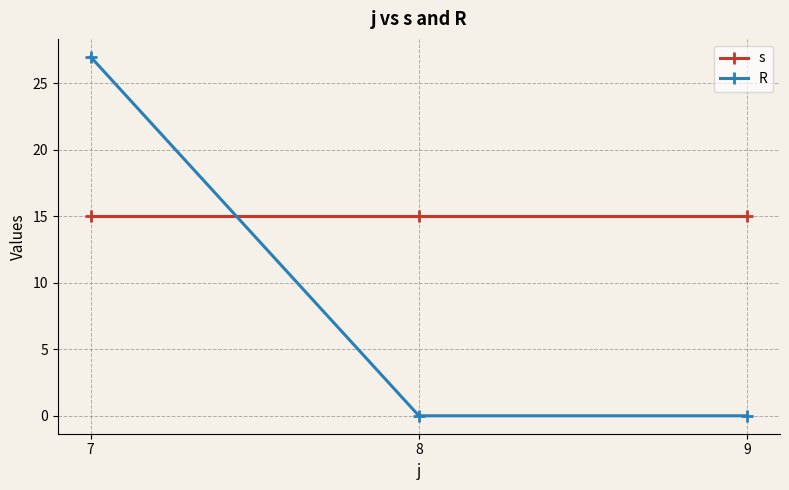

The value of s at 7 is 15. True or false?

True